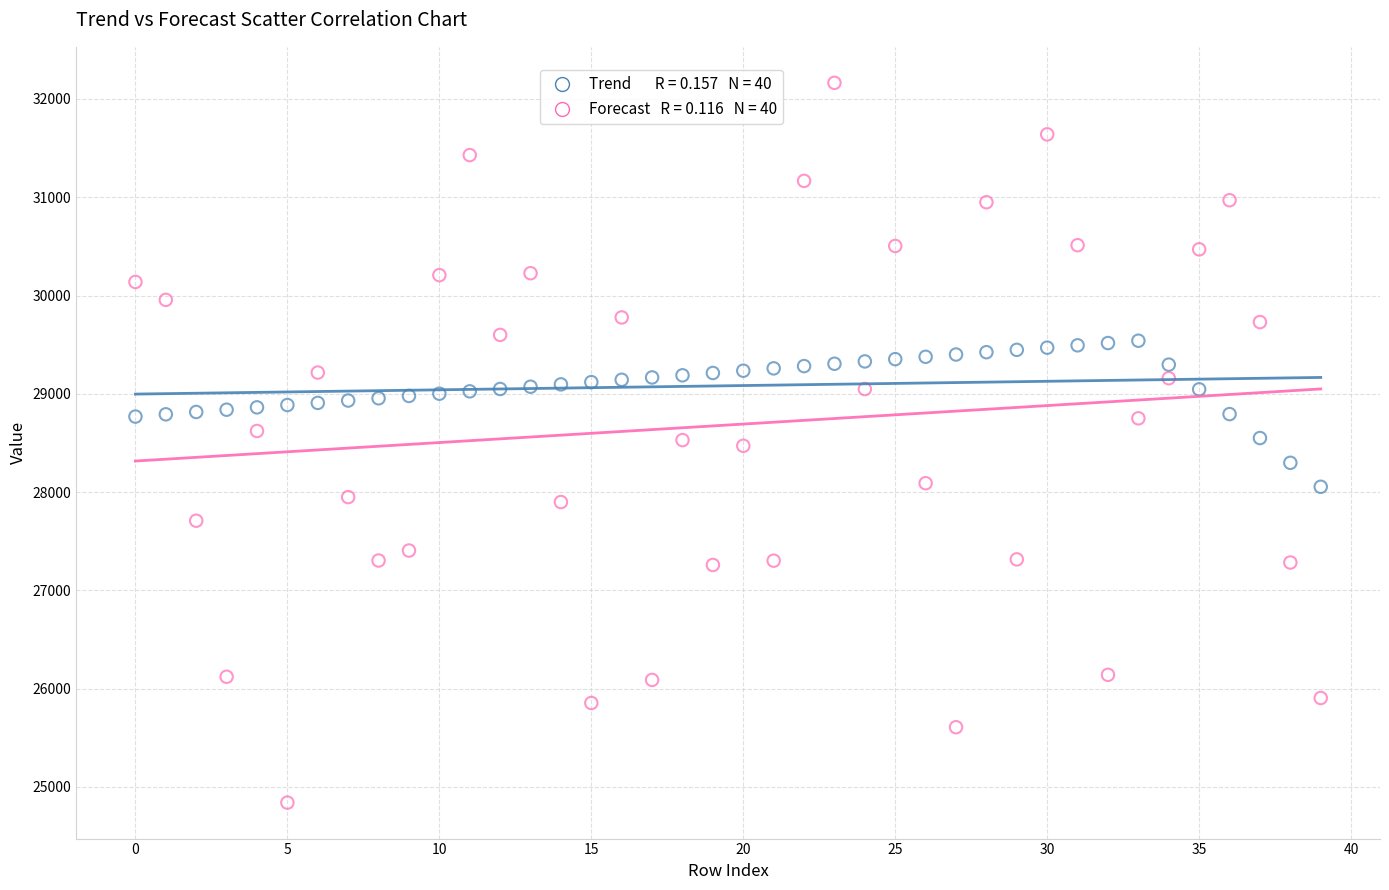

Across all data points, what is the range of Y values (max minus min)?

7323.9